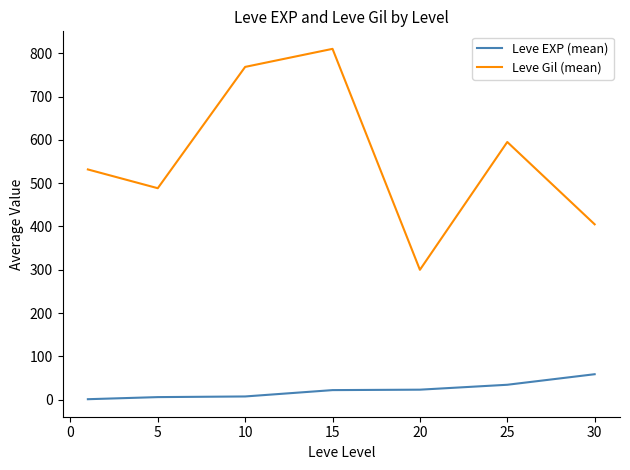

True or false: Leve EXP (mean) and Leve Gil (mean) intersect in this chart.

False